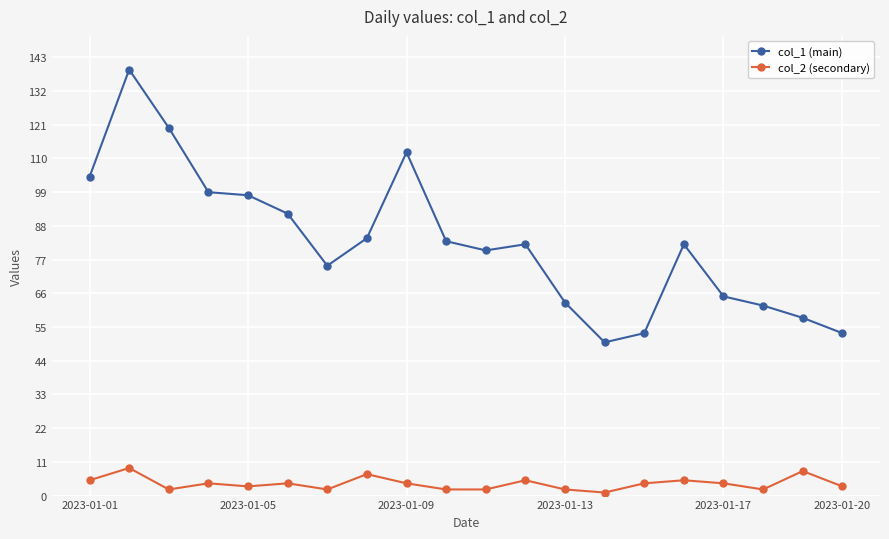

True or false: col_1 (main) and col_2 (secondary) intersect in this chart.

False